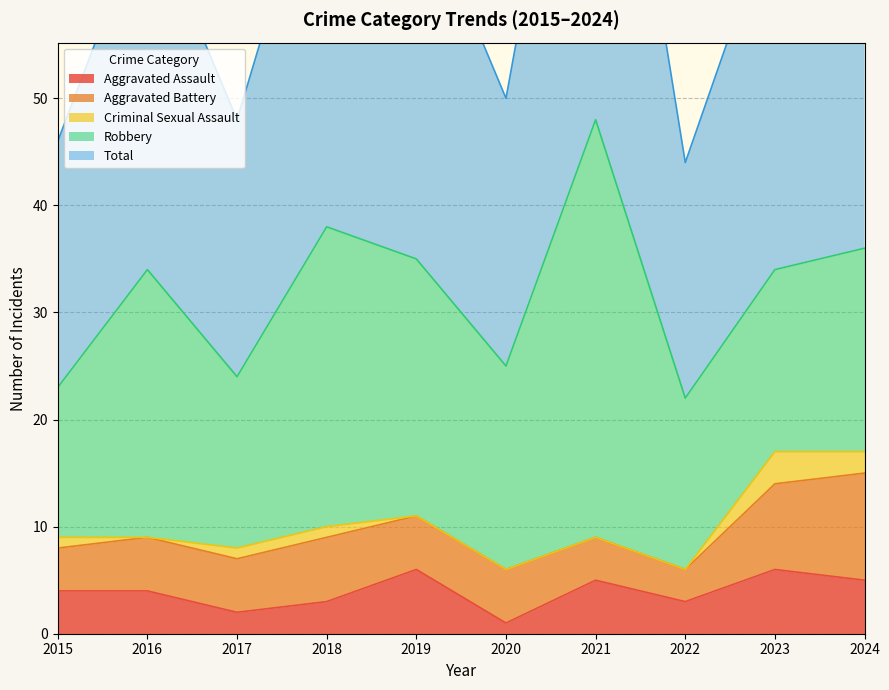

Does the chart have visible grid lines?

Yes